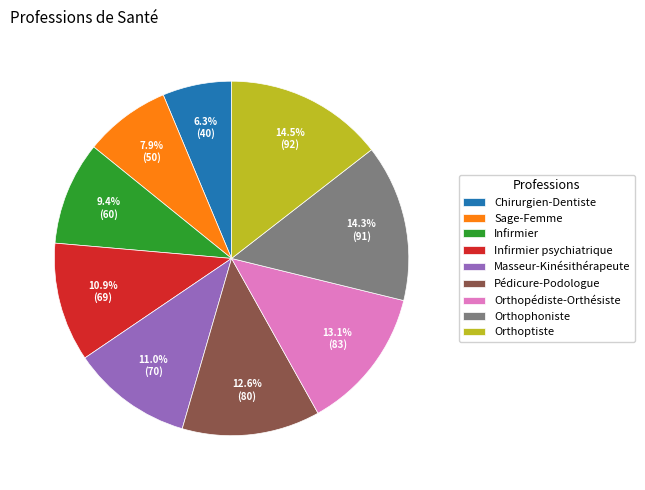

True or false: Chirurgien-Dentiste accounts for 6% of the total.

True